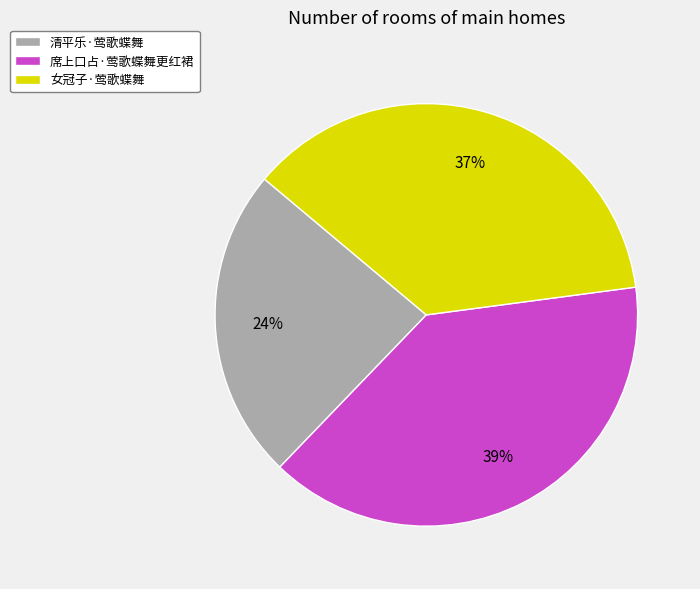

To the nearest percent, what percentage of the pie is 清平乐·莺歌蝶舞?

24%